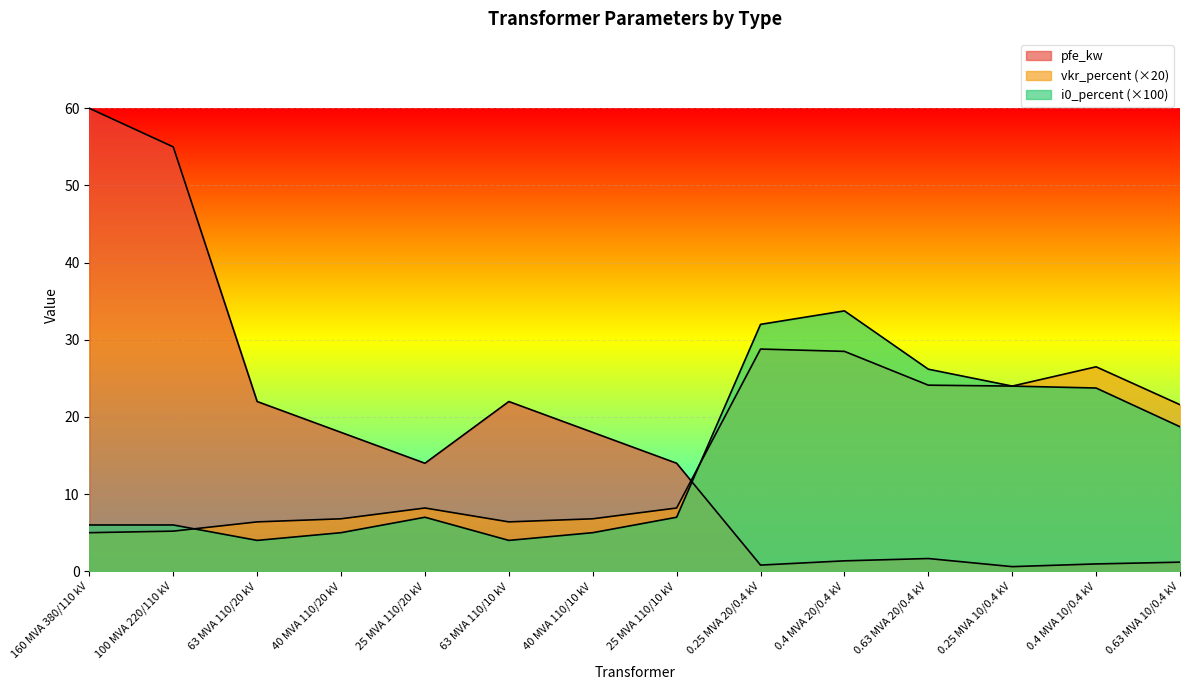

What is the sum of all i0_percent values?

202.4